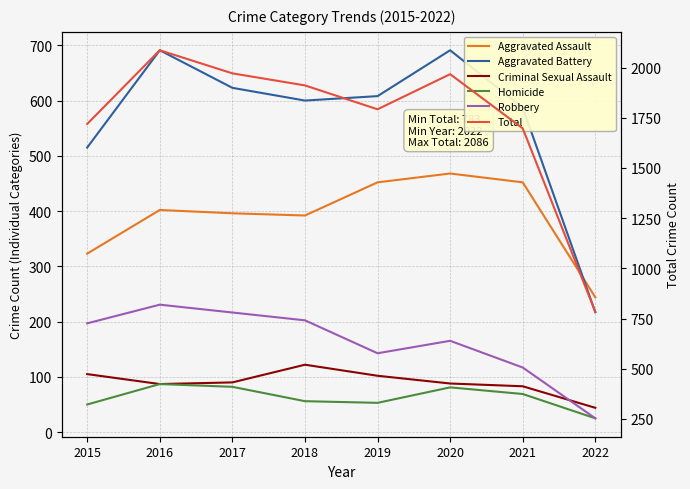

True or false: Aggravated Assault and Total intersect in this chart.

False